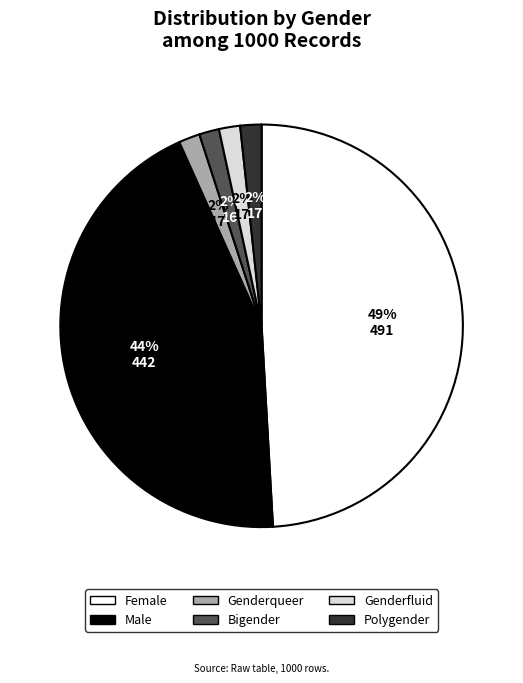

How many slices are in this pie chart?

6